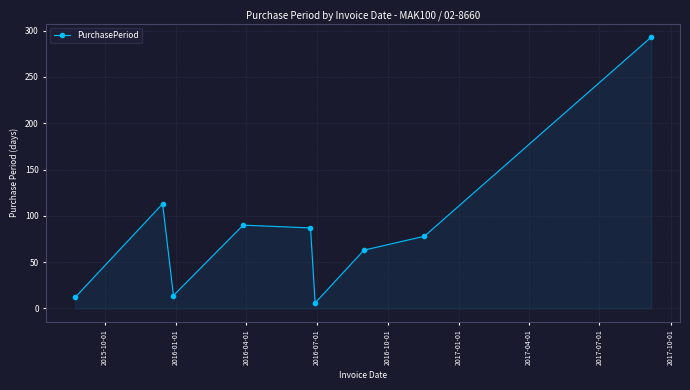

What is the sum of all values?

756